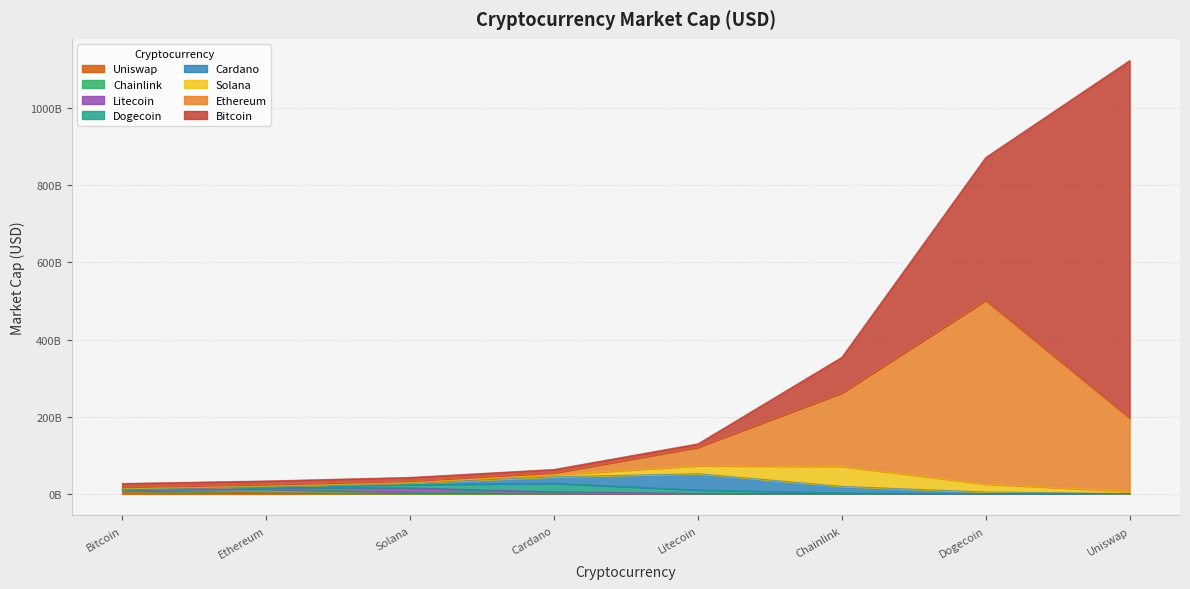

Does the chart have visible grid lines?

Yes